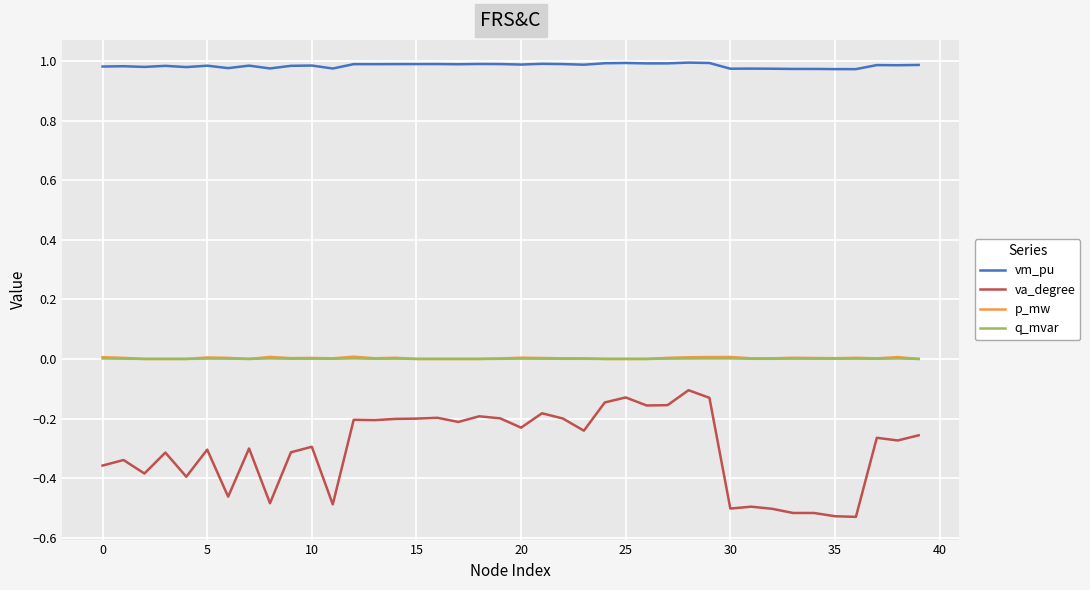

How many lines are shown in the chart?

4